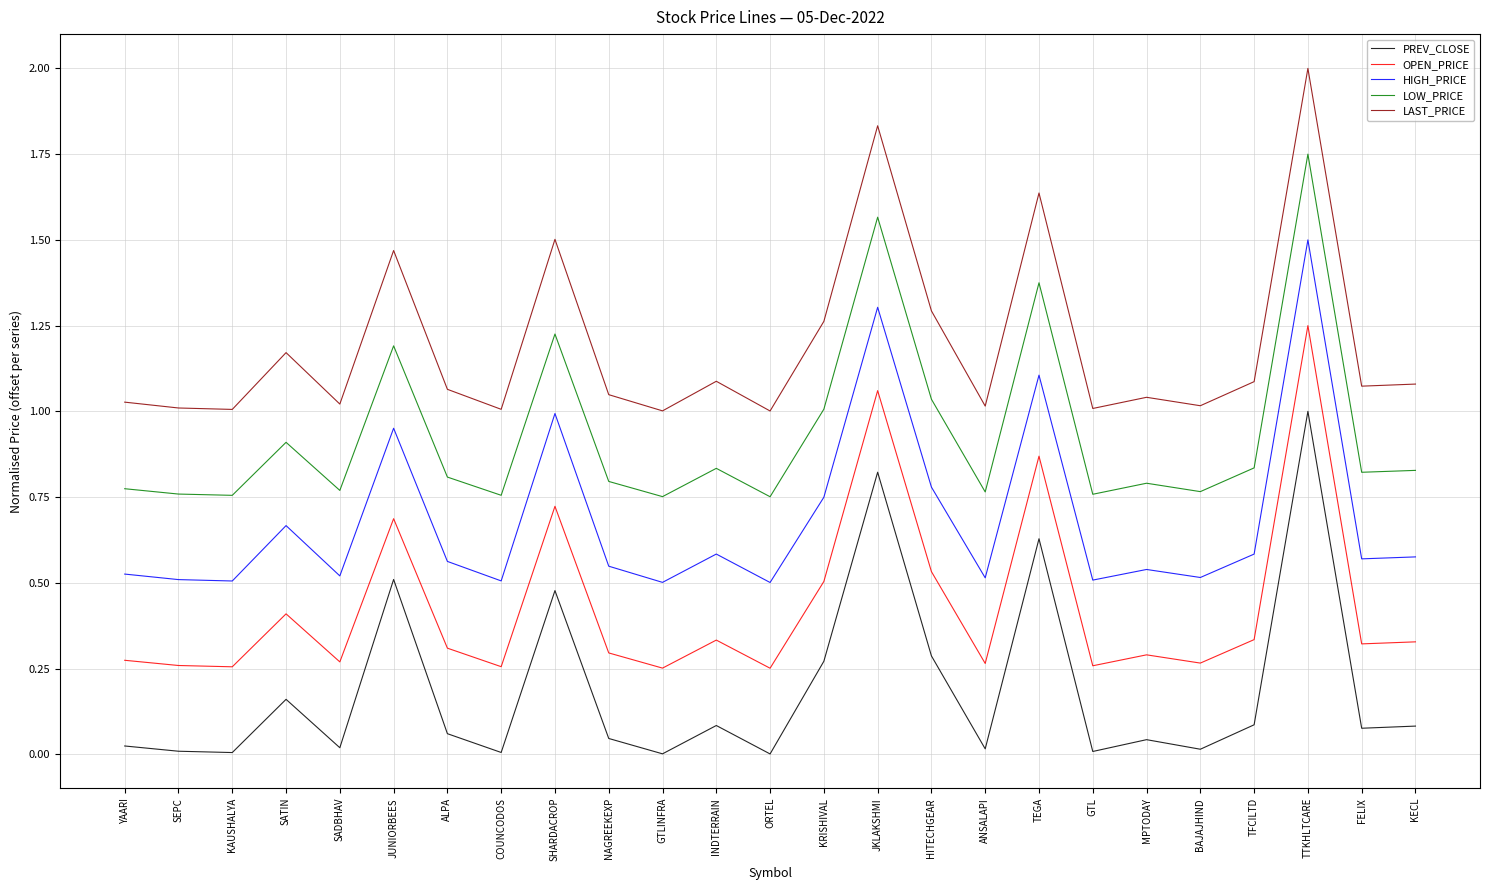

List the series in order of their overall mean, lowest first.

PREV_CLOSE, OPEN_PRICE, HIGH_PRICE, LOW_PRICE, LAST_PRICE